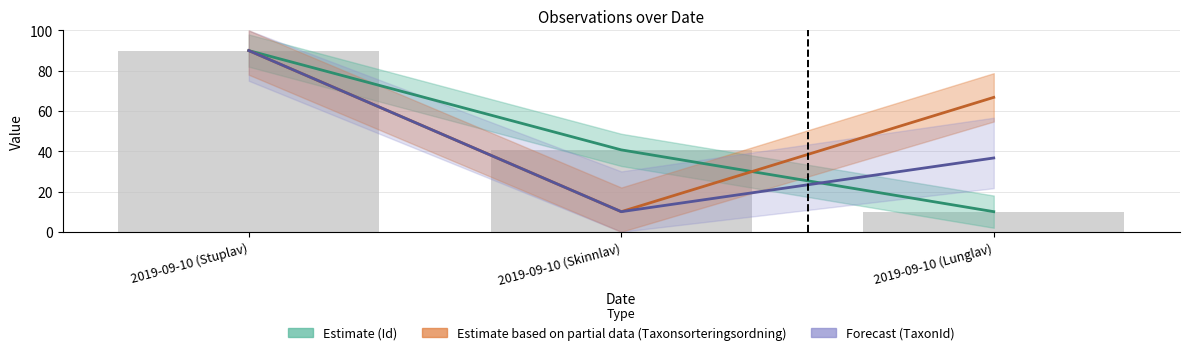

Reading right to left, extract all data points from this chart.

Id: 2019-09-10 (Lunglav)=10.0	2019-09-10 (Skinnlav)=40.7	2019-09-10 (Stuplav)=90.0
Taxonsorteringsordning: 2019-09-10 (Lunglav)=66.8	2019-09-10 (Skinnlav)=10.0	2019-09-10 (Stuplav)=90.0
TaxonId: 2019-09-10 (Lunglav)=36.7	2019-09-10 (Skinnlav)=10.0	2019-09-10 (Stuplav)=90.0